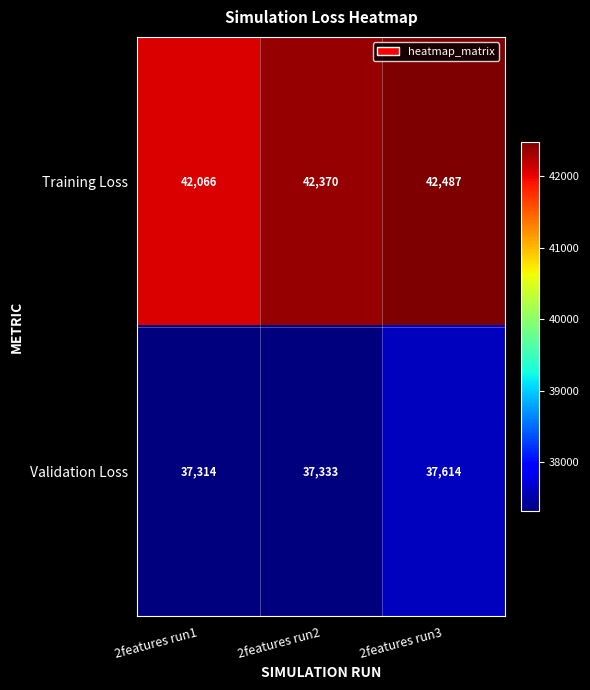

Reading right to left, extract all data points from this chart.

Training Loss: 42487	42370	42066
Validation Loss: 37614	37333	37314